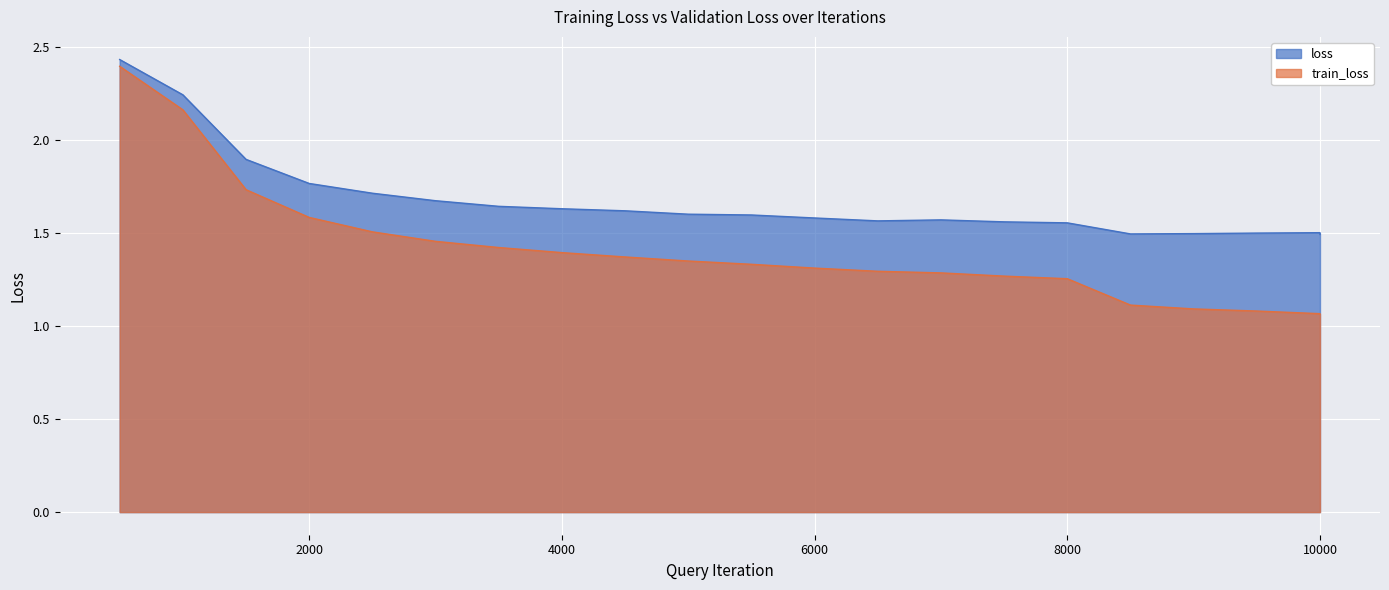

What is the approximate value of train_loss at 1000?

2.2